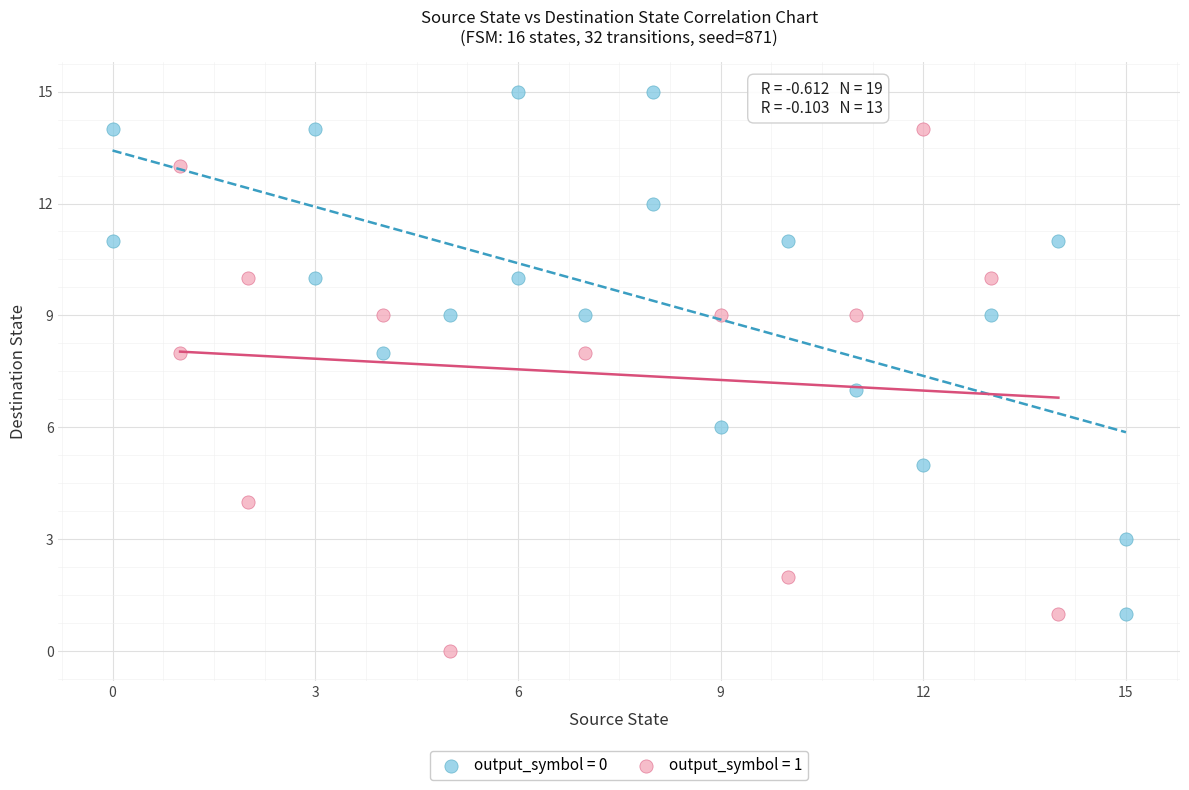

Which series reaches the maximum Y coordinate?

output_symbol = 0